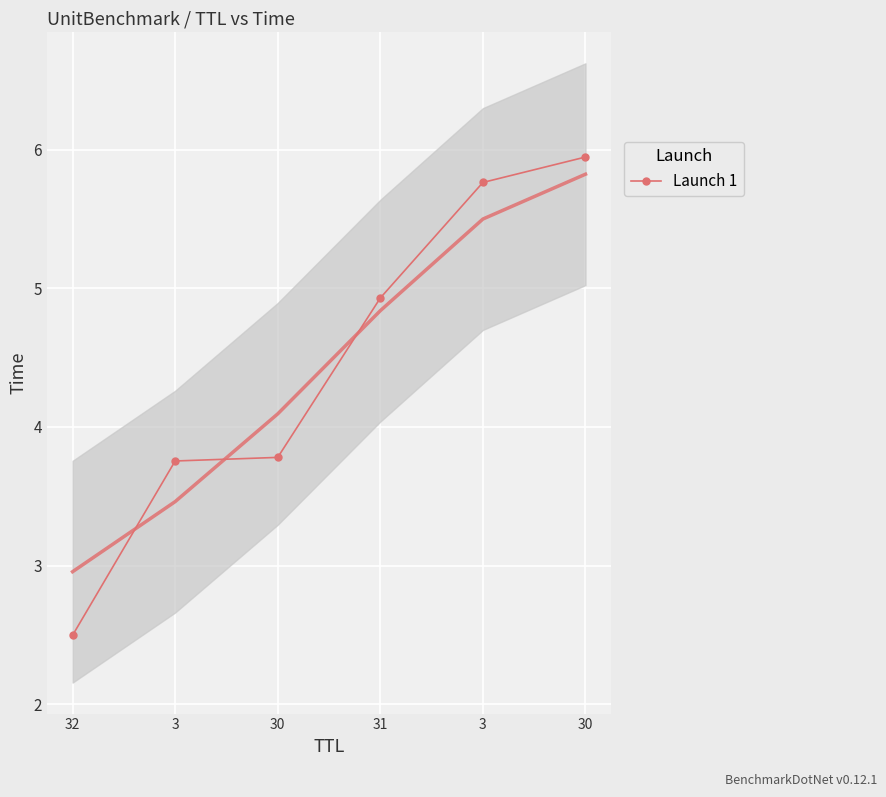

What is the label of the 2nd point from the right?

3